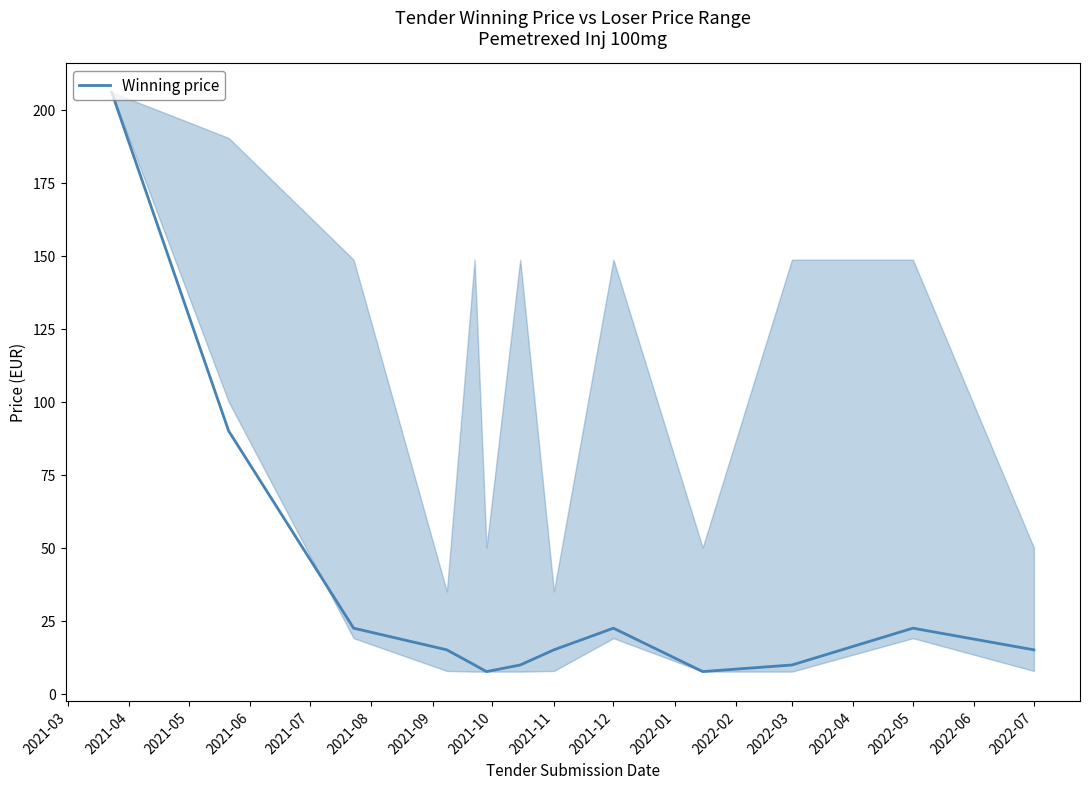

What is the maximum value shown in the chart?

206.1